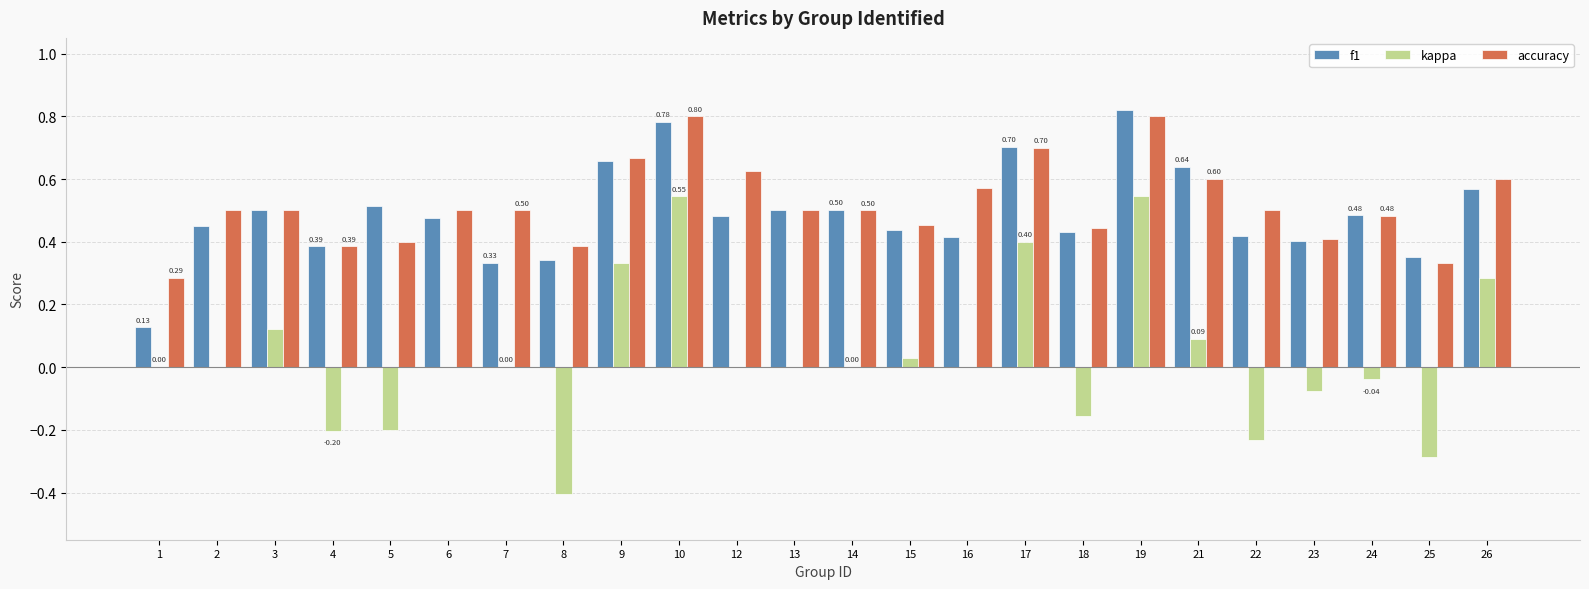

Is the value of kappa at 23 greater than the value of accuracy at 4?

No